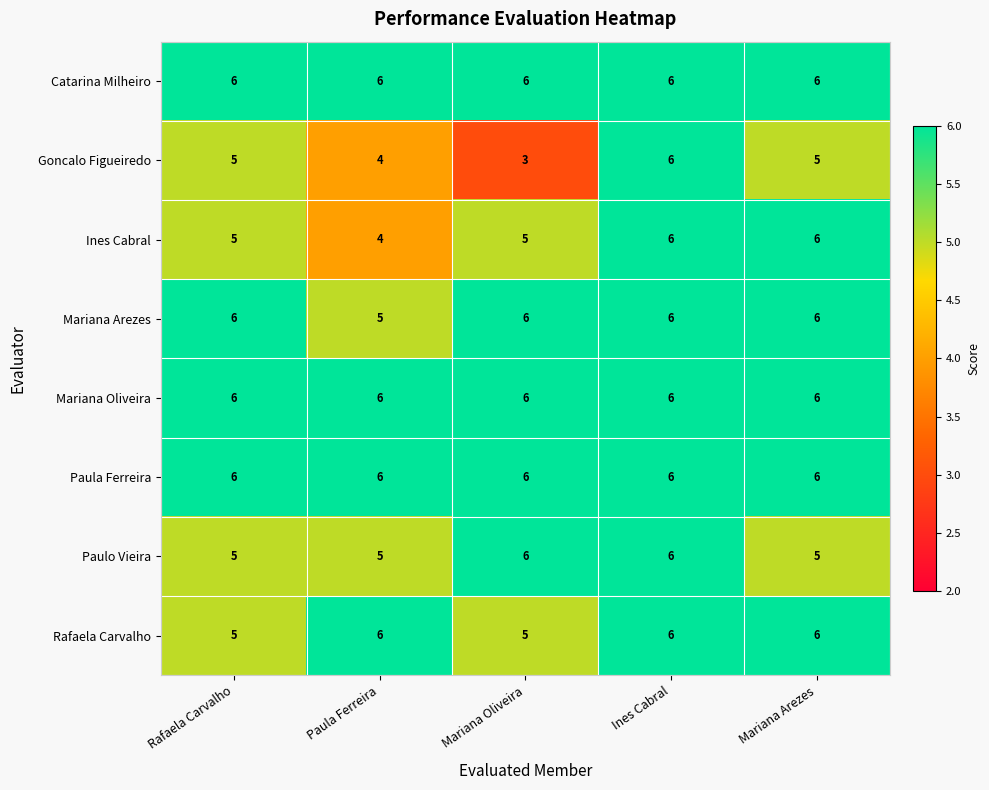

What is the minimum value shown in the chart?

3